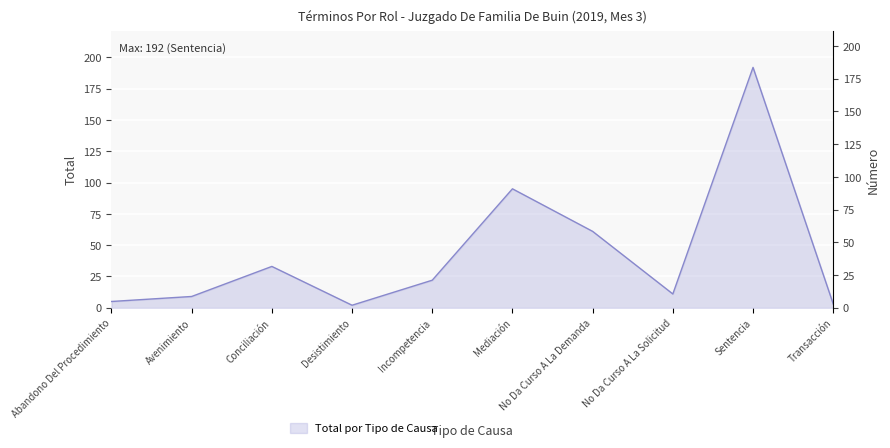

Rank the categories by value from lowest to highest.

Desistimiento, Transacción, Abandono Del Procedimiento, Avenimiento, No Da Curso A La Solicitud, Incompetencia, Conciliación, No Da Curso A La Demanda, Mediación, Sentencia